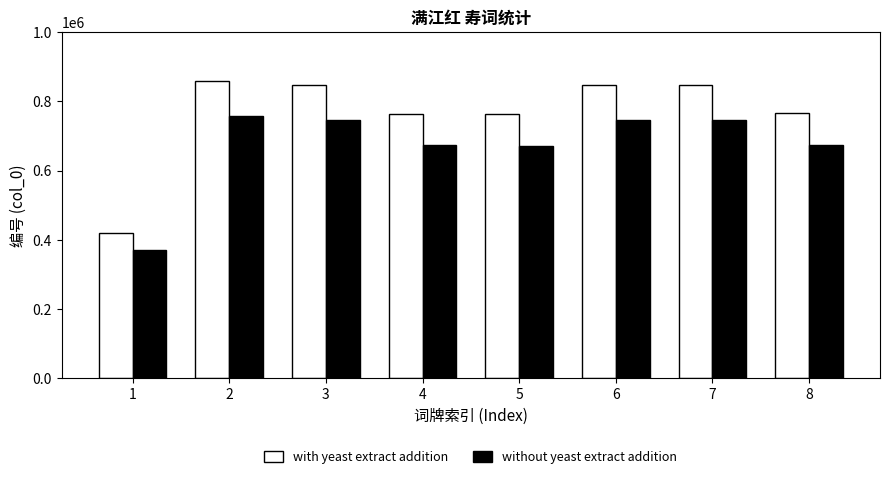

The value of without yeast extract addition at 6 is 745113.6. True or false?

True